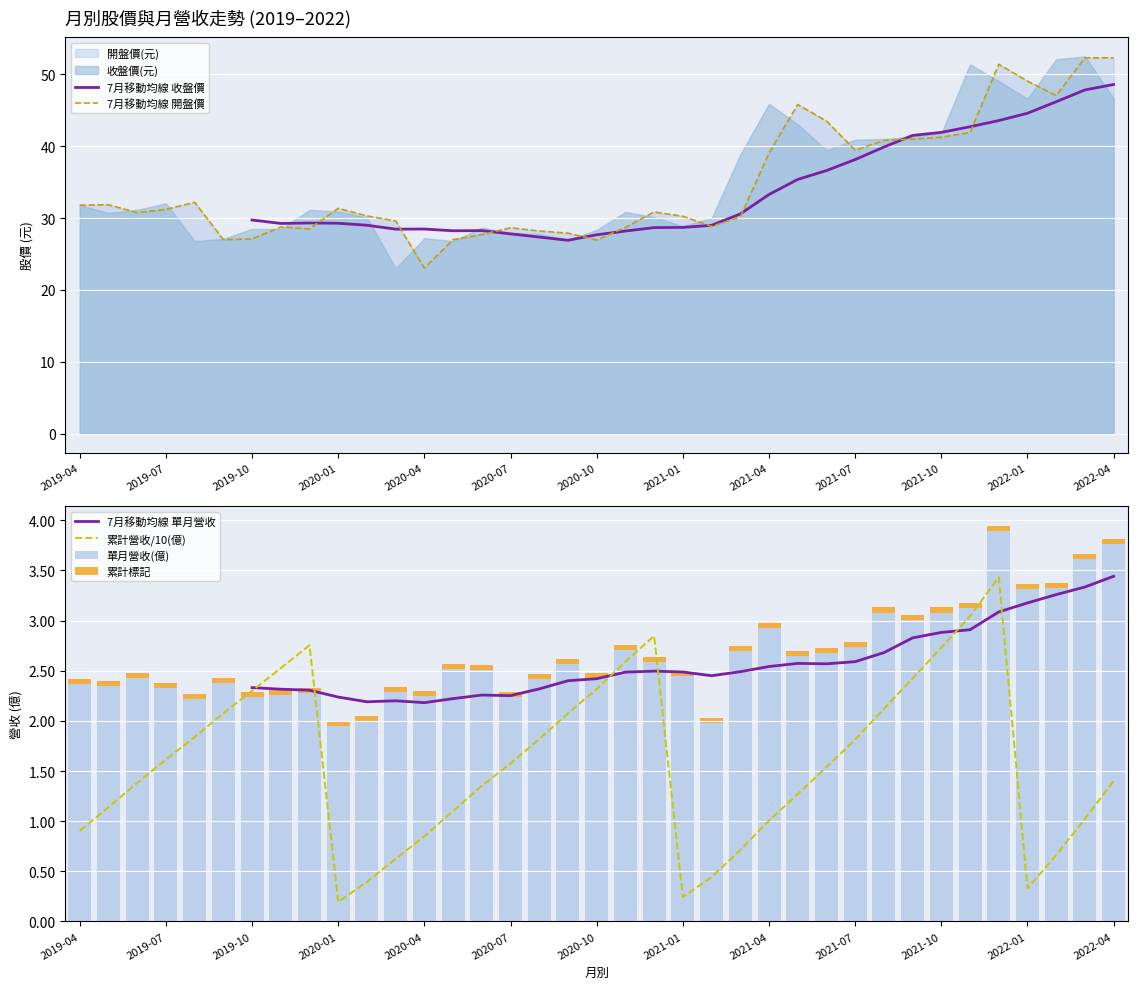

Count the number of categories in the chart.

37